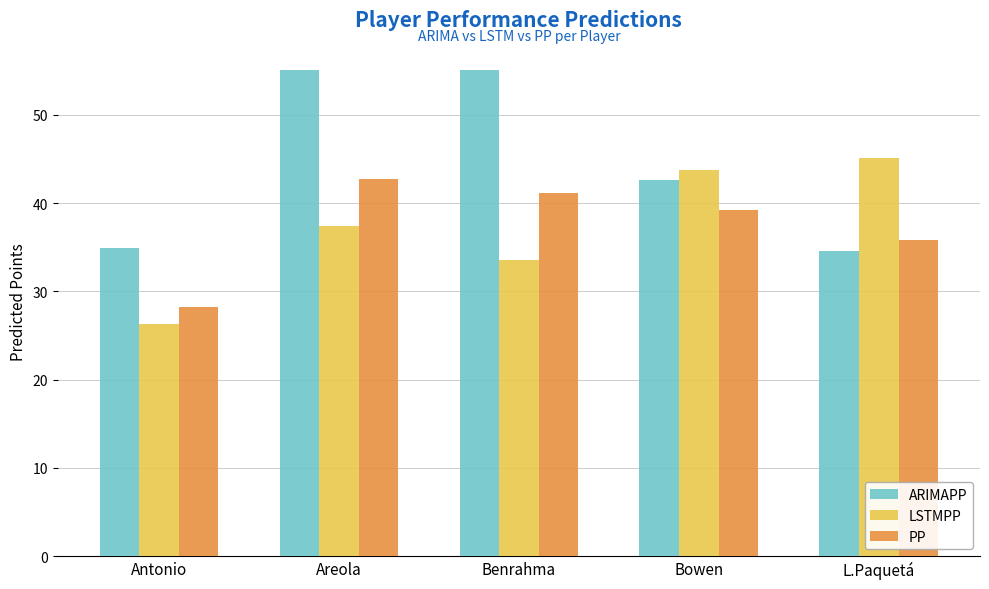

Which series changed the most between Benrahma and Bowen?

ARIMAPP